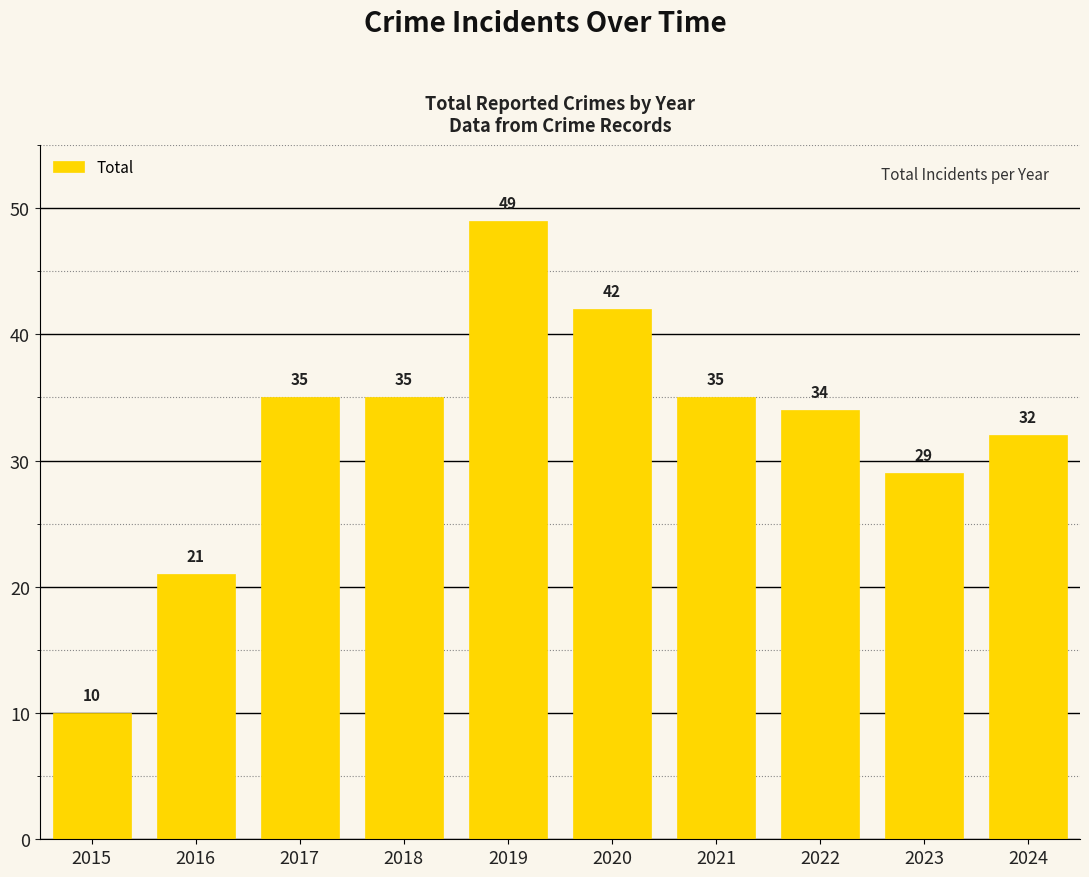

True or false: the data shows 64 at 2019.

False